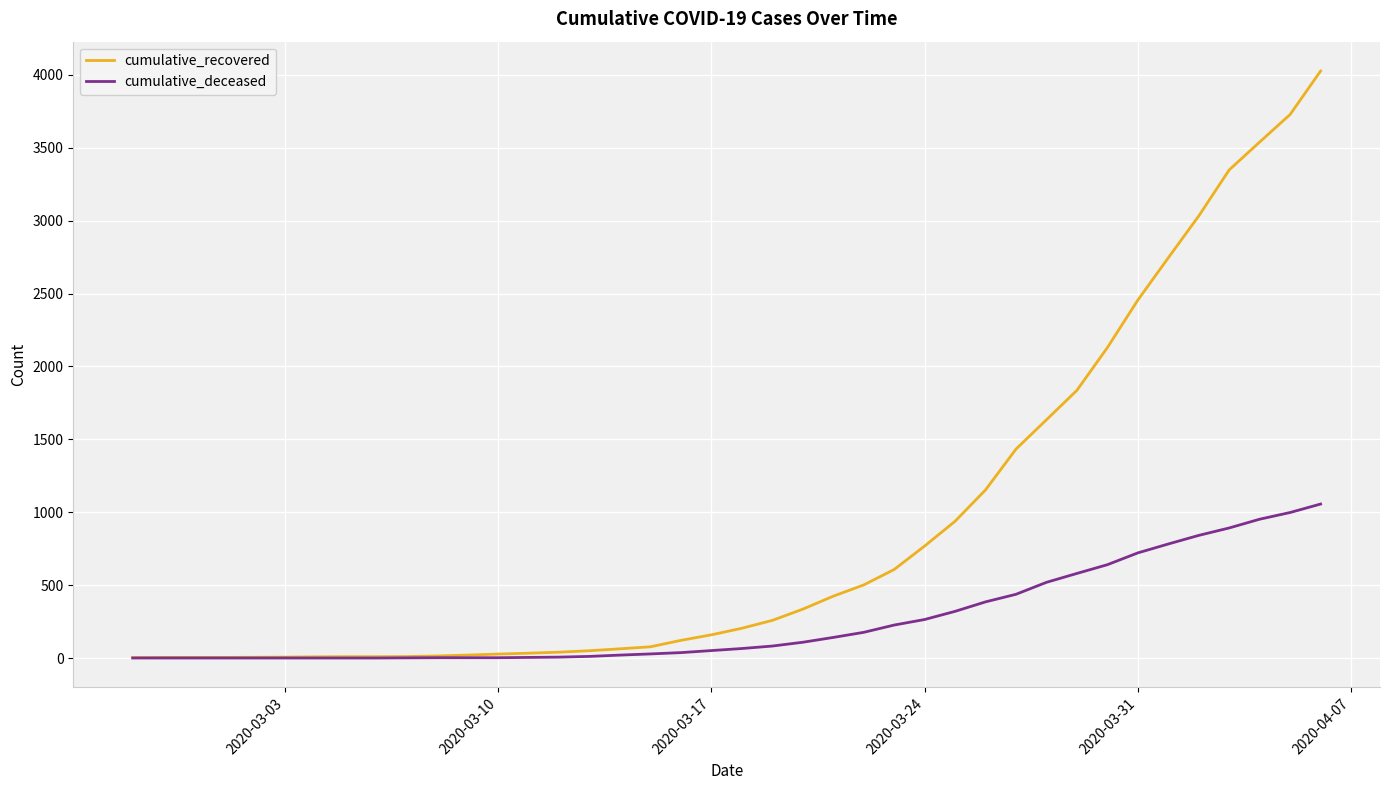

What is the maximum value shown in the chart?

4026